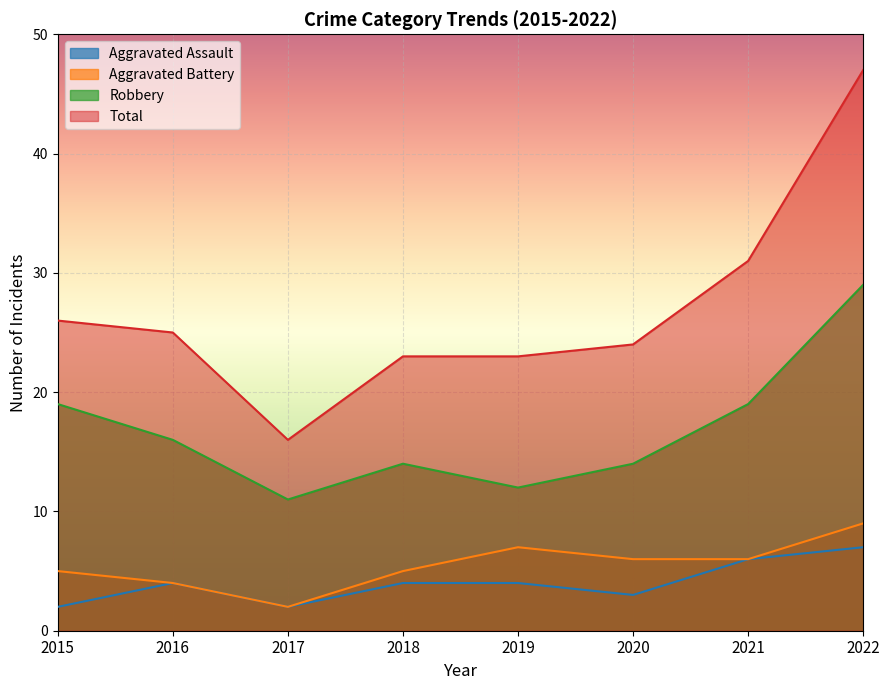

True or false: Total and Aggravated Assault cross at least once.

False